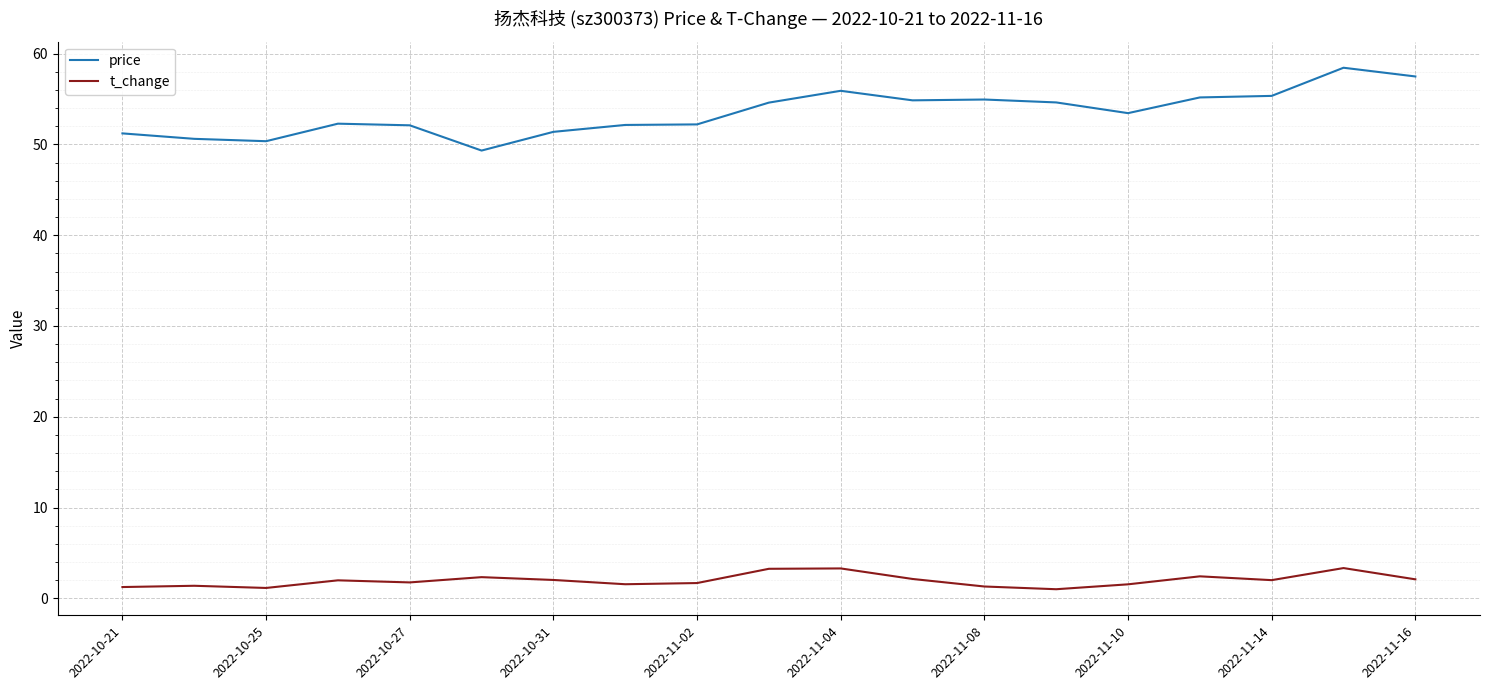

Which series has the largest total across all categories?

price